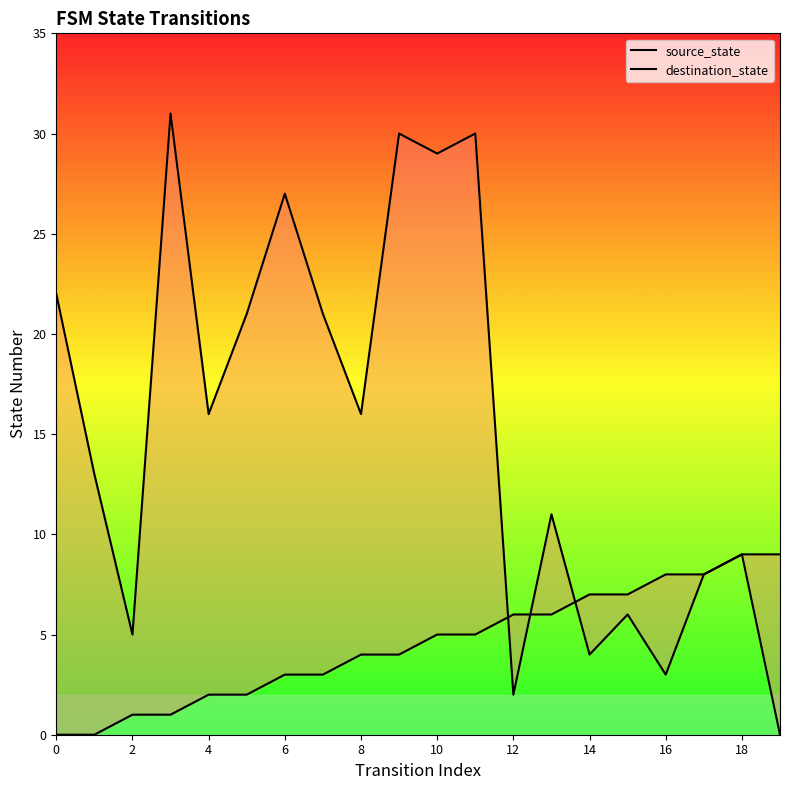

What is the maximum value for source_state?

9